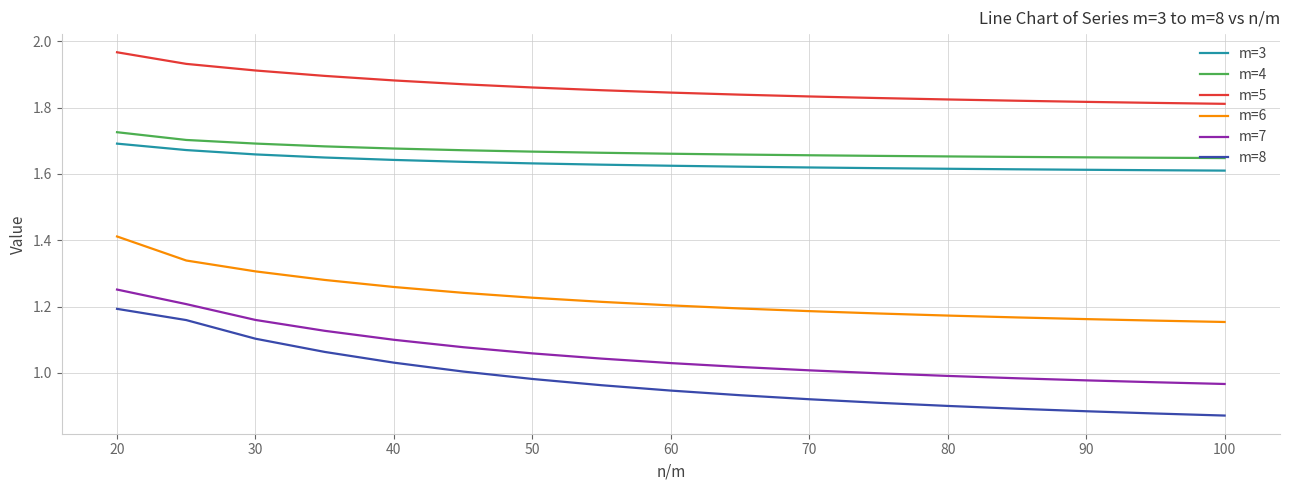

How many lines are shown in the chart?

6